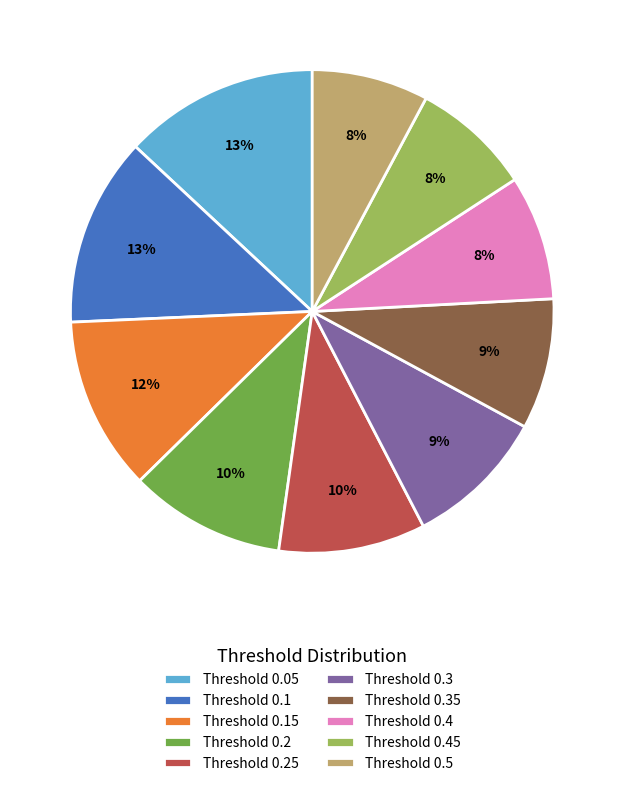

To the nearest percent, what is the combined percentage of Threshold 0.1 and Threshold 0.45?

21%